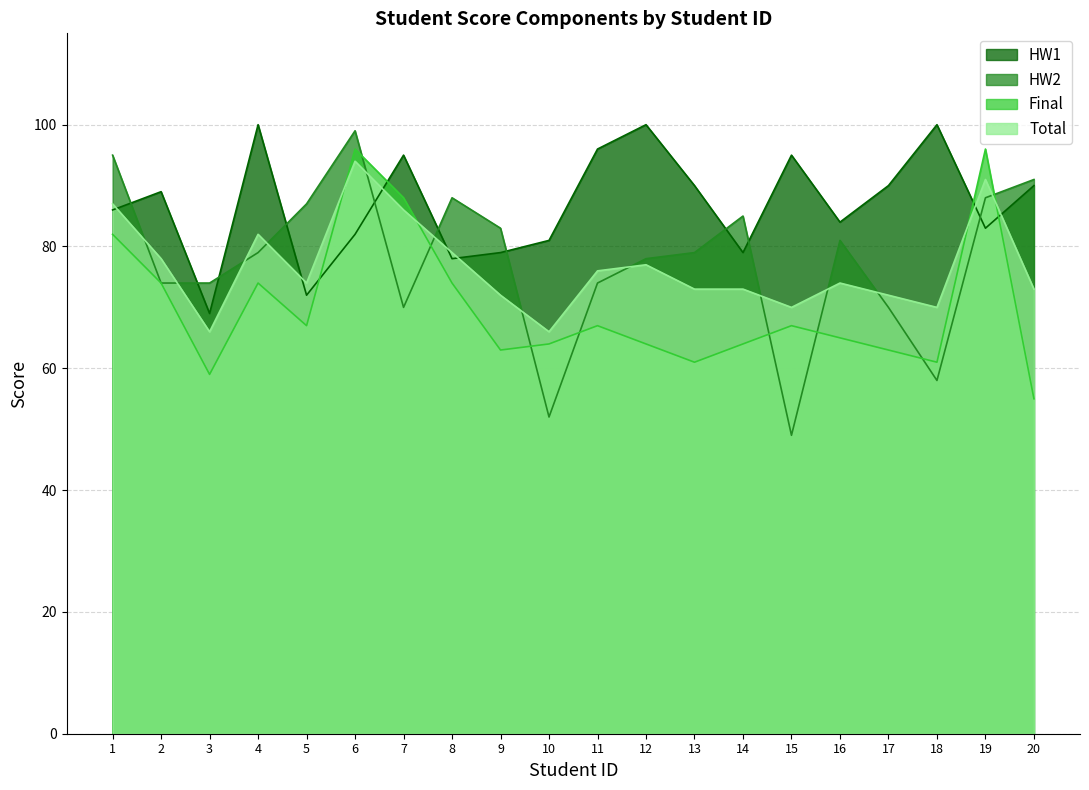

Reading left to right, extract all data points from this chart.

HW1: 86	89	69	100	72	82	95	78	79	81	96	100	90	79	95	84	90	100	83	90
HW2: 95	74	74	79	87	99	70	88	83	52	74	78	79	85	49	81	70	58	88	91
Final: 82	74	59	74	67	96	88	74	63	64	67	64	61	64	67	65	63	61	96	55
Total: 87	78	66	82	74	94	86	79	72	66	76	77	73	73	70	74	72	70	91	73